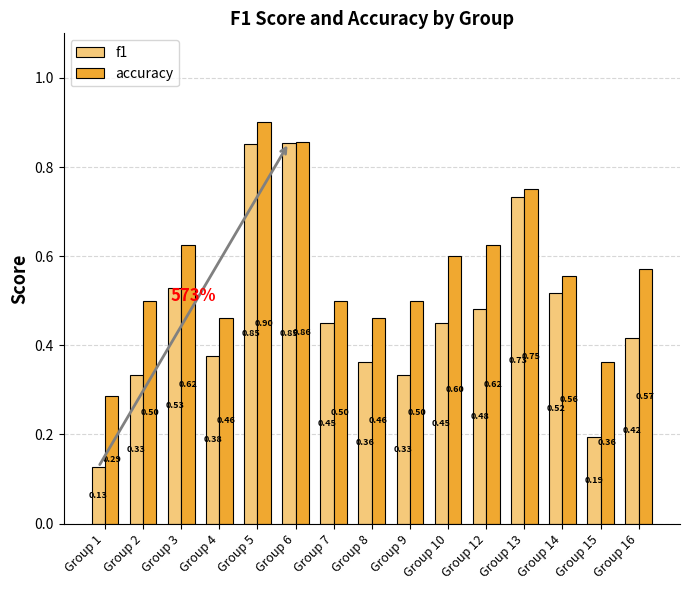

What is the sum of the accuracy values at Group 13 and Group 15?

1.1